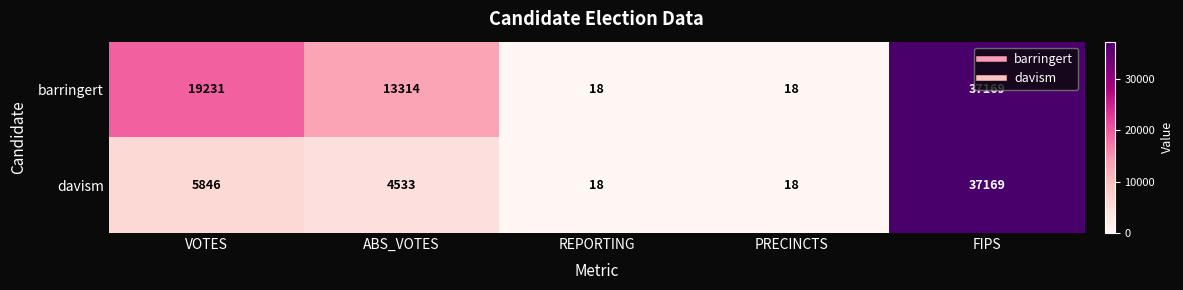

The value of davism at PRECINCTS is 18. True or false?

True